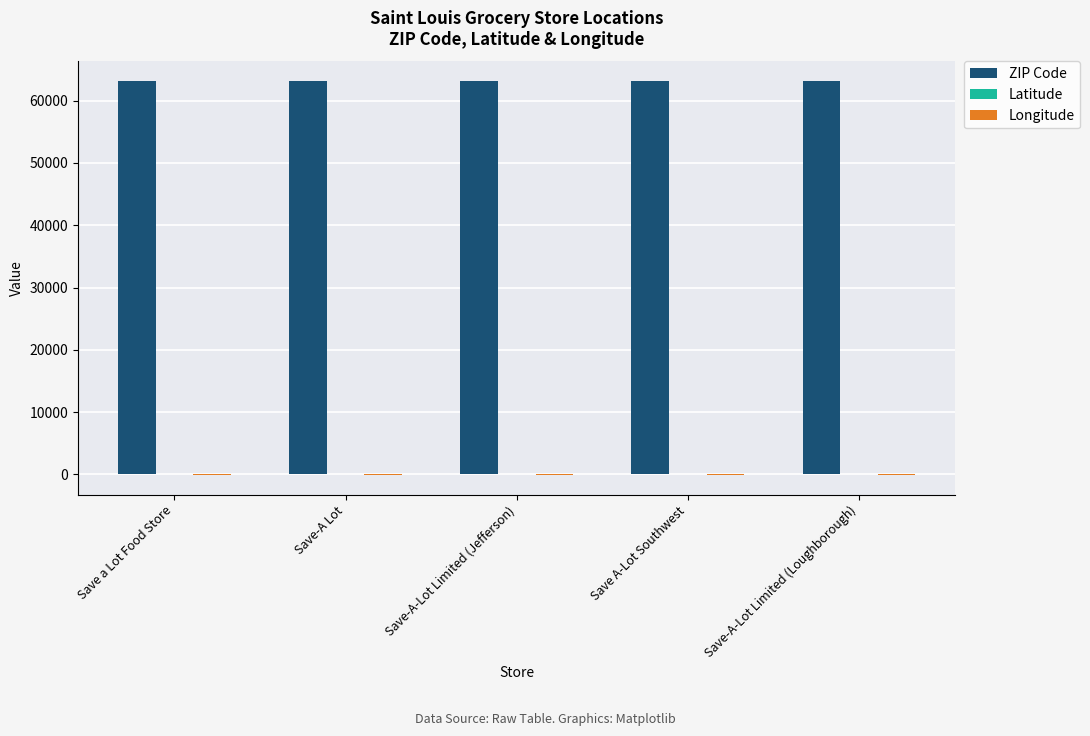

What is the maximum value shown in the chart?

63139.0